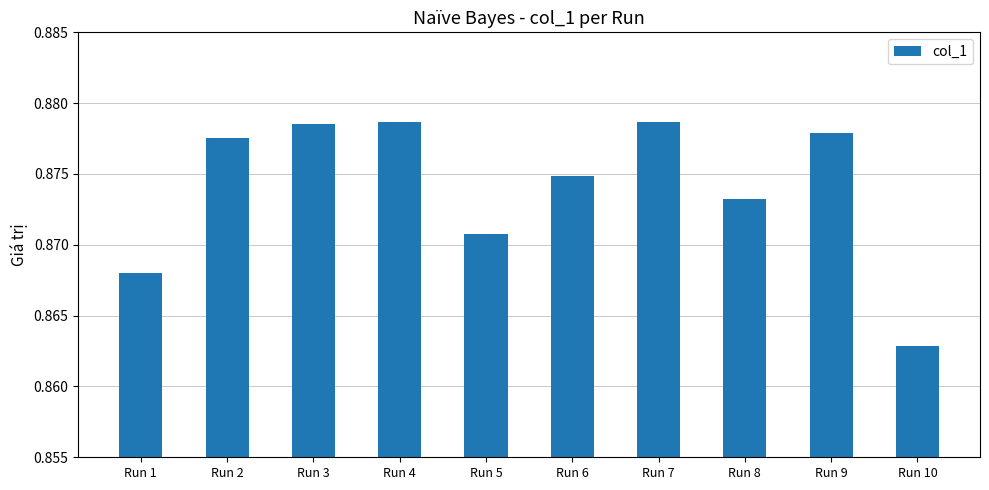

True or false: the data shows 1.6 at Run 9.

False